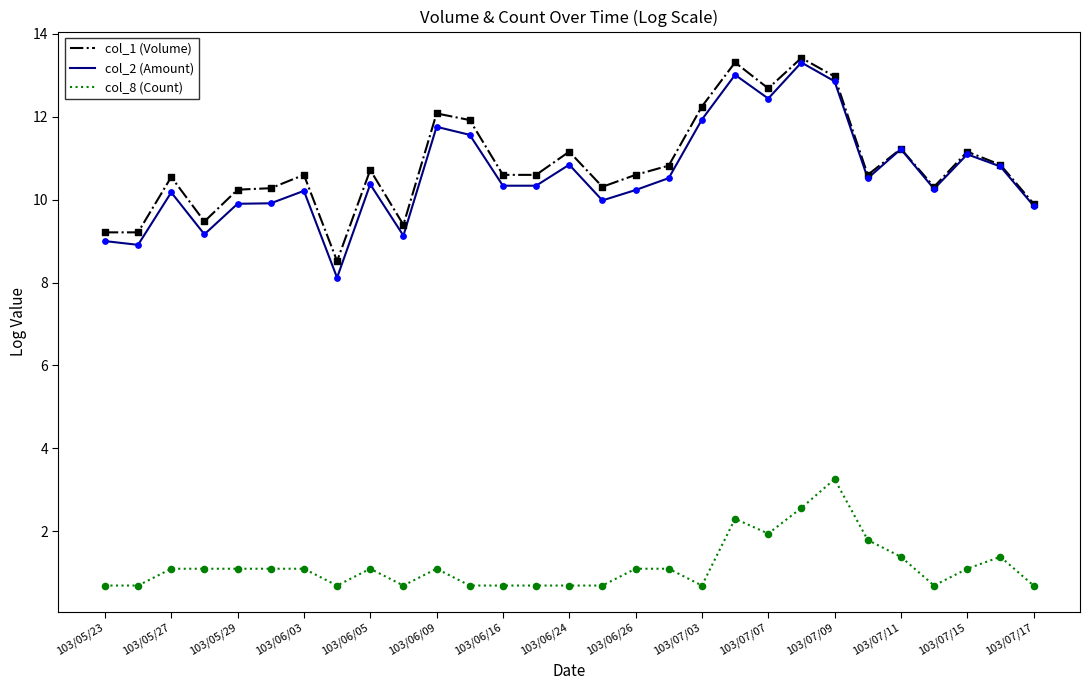

What is the maximum value shown in the chart?

13.4